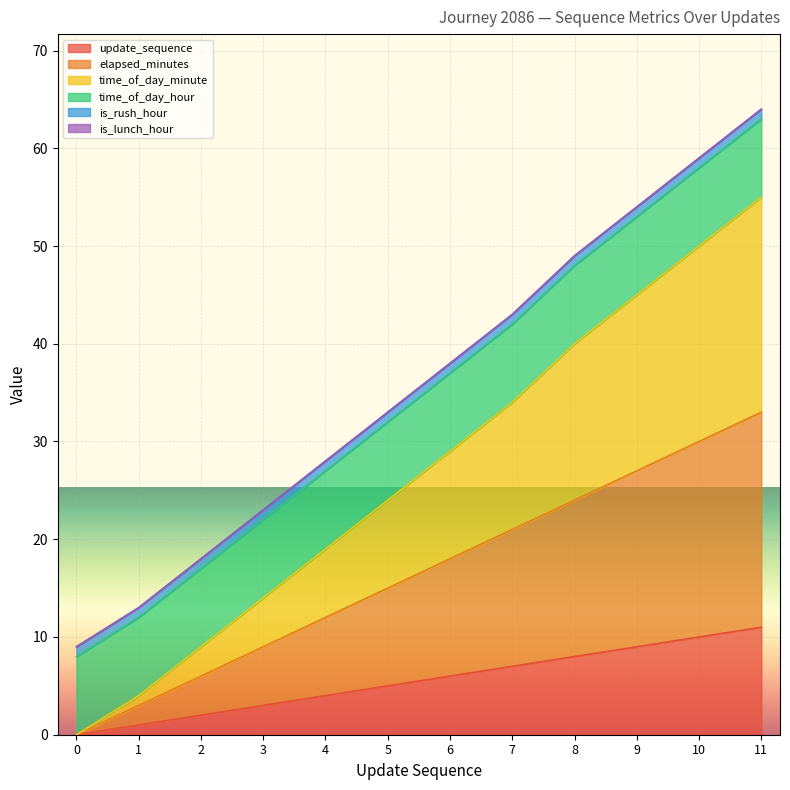

True or false: time_of_day_minute has more than 0 interior local peaks.

False